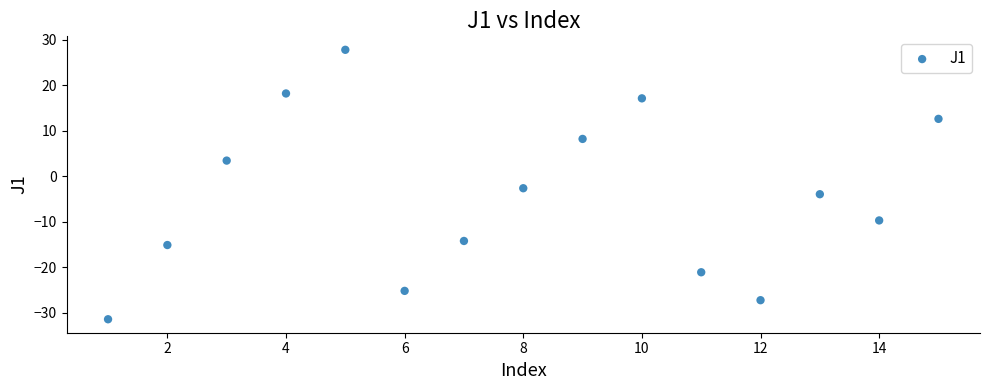

What is the range of Y values (max minus min)?

59.2